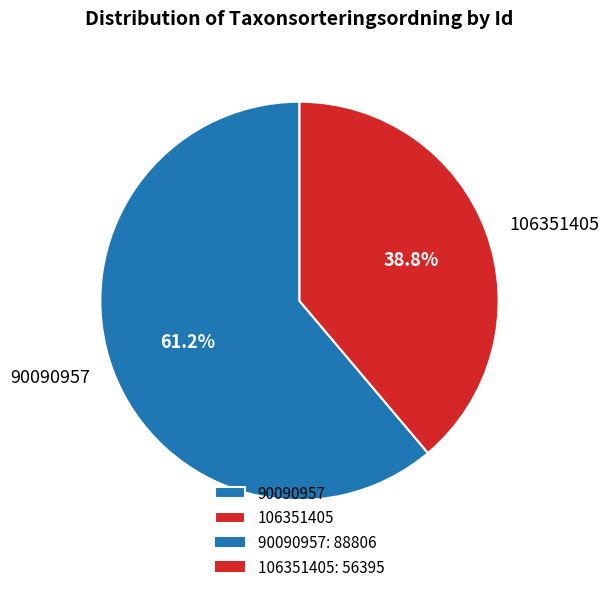

Combined, do 90090957 and 106351405 account for over 50%?

Yes